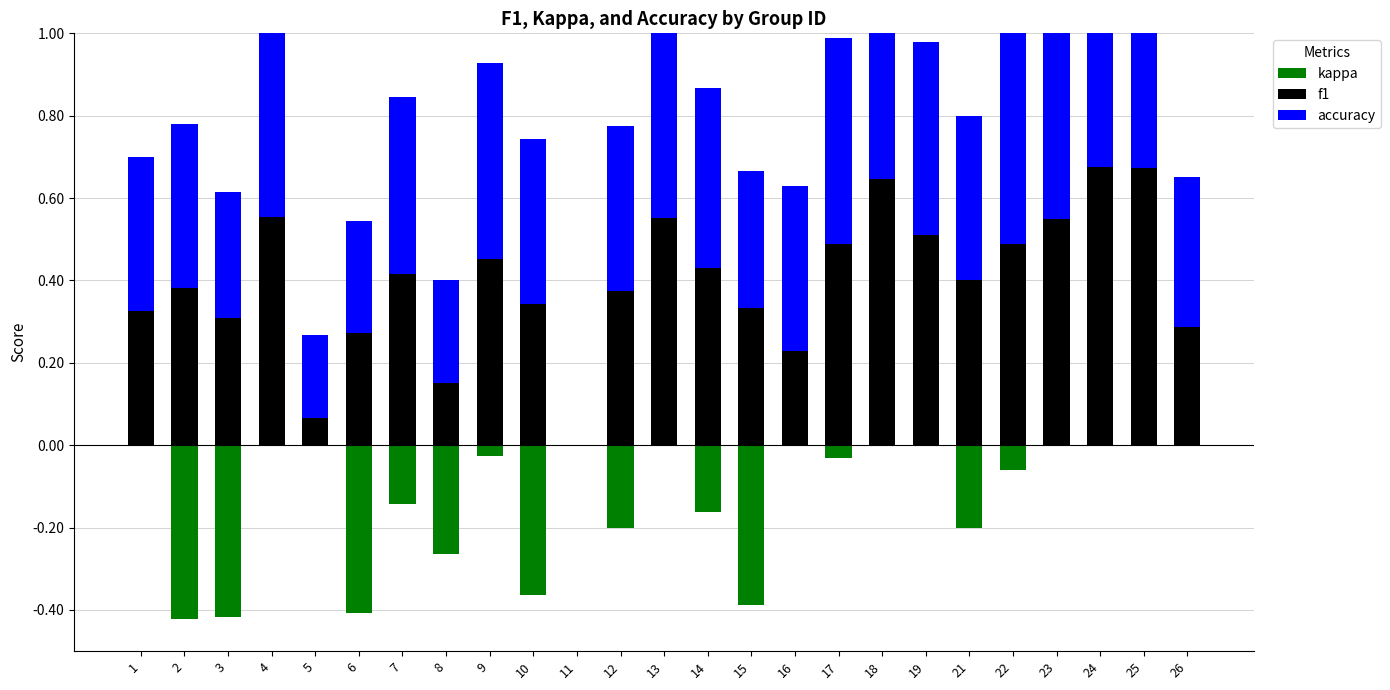

How many distinct data groups are displayed?

3